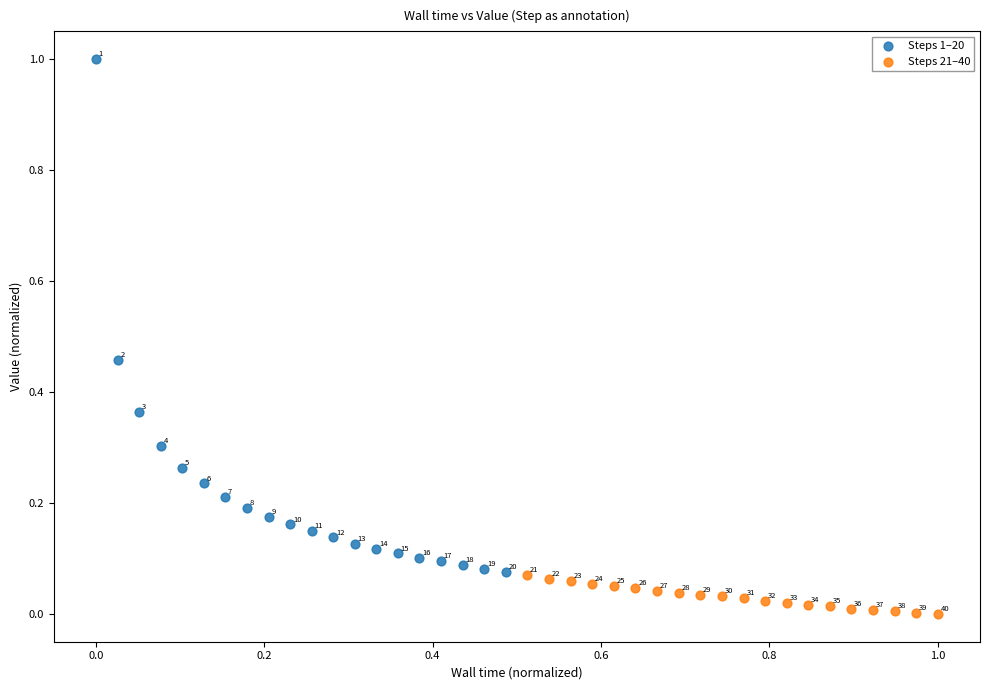

Which series reaches the maximum Y coordinate?

Steps 1–20